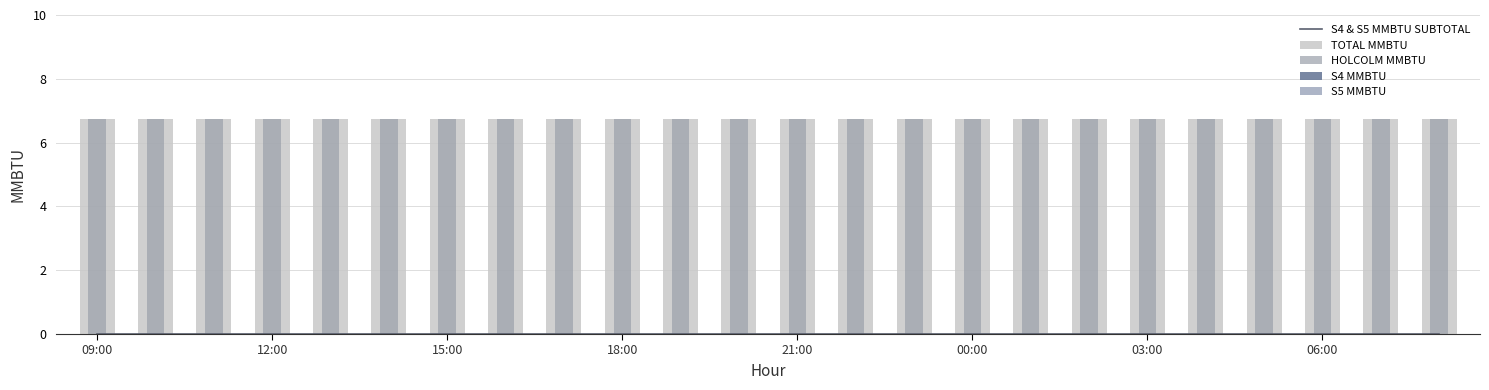

The TOTAL MMBTU series shows 6.8 at 09:00. True or false?

True